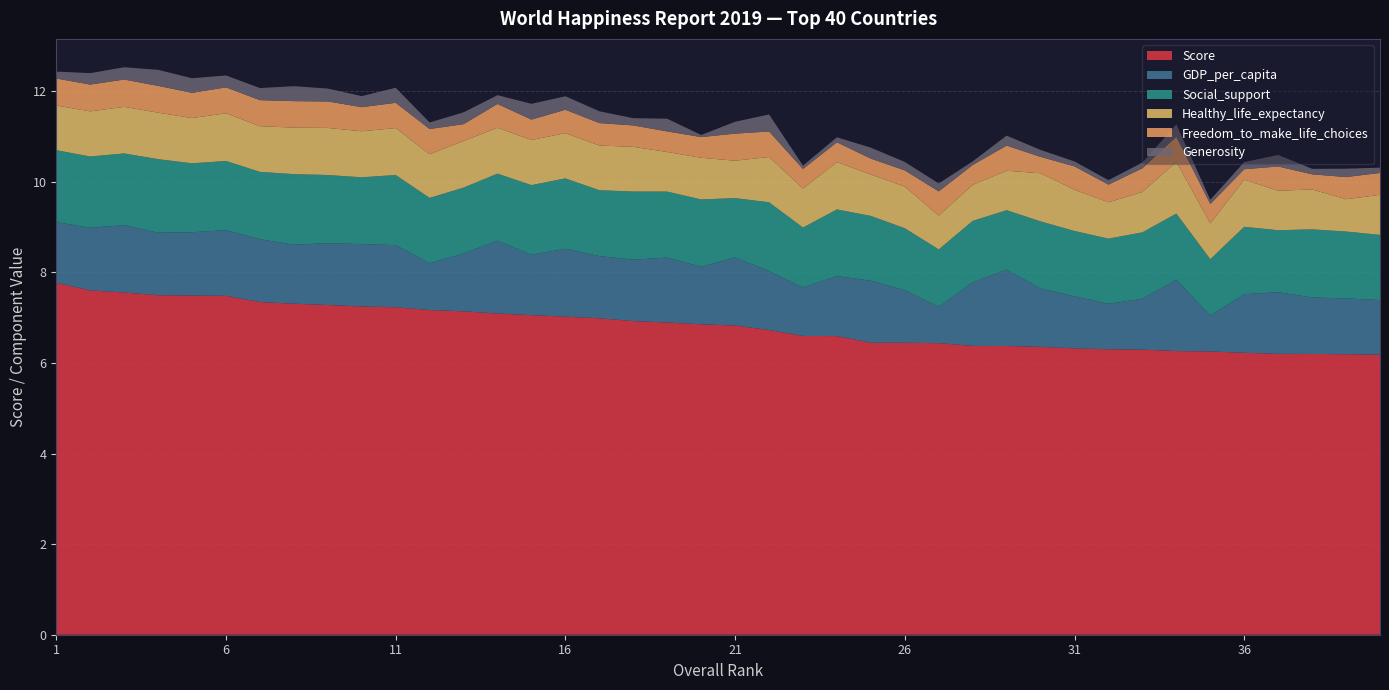

Reading left to right, list all the values displayed in this chart.

Score: 7.8	7.6	7.6	7.5	7.5	7.5	7.3	7.3	7.3	7.2	7.2	7.2	7.1	7.1	7.1	7.0	7.0	6.9	6.9	6.9	6.8	6.7	6.6	6.6	6.4	6.4	6.4	6.4	6.4	6.4	6.3	6.3	6.3	6.3	6.3	6.2	6.2	6.2	6.2	6.2
GDP_per_capita: 1.3	1.4	1.5	1.4	1.4	1.5	1.4	1.3	1.4	1.4	1.4	1.0	1.3	1.6	1.3	1.5	1.4	1.4	1.4	1.3	1.5	1.3	1.1	1.3	1.4	1.2	0.8	1.4	1.7	1.3	1.1	1.0	1.1	1.6	0.8	1.3	1.4	1.2	1.2	1.2
Social_support: 1.6	1.6	1.6	1.6	1.5	1.5	1.5	1.6	1.5	1.5	1.5	1.4	1.5	1.5	1.5	1.6	1.5	1.5	1.5	1.5	1.3	1.5	1.3	1.5	1.4	1.4	1.3	1.4	1.3	1.5	1.4	1.4	1.5	1.5	1.2	1.5	1.4	1.5	1.5	1.4
Healthy_life_expectancy: 1.0	1.0	1.0	1.0	1.0	1.1	1.0	1.0	1.0	1.0	1.0	1.0	1.0	1.0	1.0	1.0	1.0	1.0	0.9	0.9	0.8	1.0	0.9	1.0	0.9	0.9	0.7	0.8	0.9	1.1	0.9	0.8	0.9	1.1	0.8	1.0	0.9	0.9	0.7	0.9
Freedom_to_make_life_choices: 0.6	0.6	0.6	0.6	0.6	0.6	0.6	0.6	0.6	0.5	0.6	0.6	0.4	0.5	0.5	0.5	0.5	0.5	0.5	0.5	0.6	0.6	0.4	0.4	0.4	0.4	0.5	0.4	0.6	0.4	0.5	0.4	0.5	0.6	0.4	0.2	0.5	0.3	0.5	0.5
Generosity: 0.2	0.3	0.3	0.4	0.3	0.3	0.3	0.3	0.3	0.2	0.3	0.1	0.3	0.2	0.3	0.3	0.3	0.2	0.3	0.0	0.3	0.4	0.1	0.1	0.2	0.2	0.2	0.1	0.2	0.2	0.1	0.1	0.1	0.3	0.1	0.2	0.3	0.1	0.2	0.1